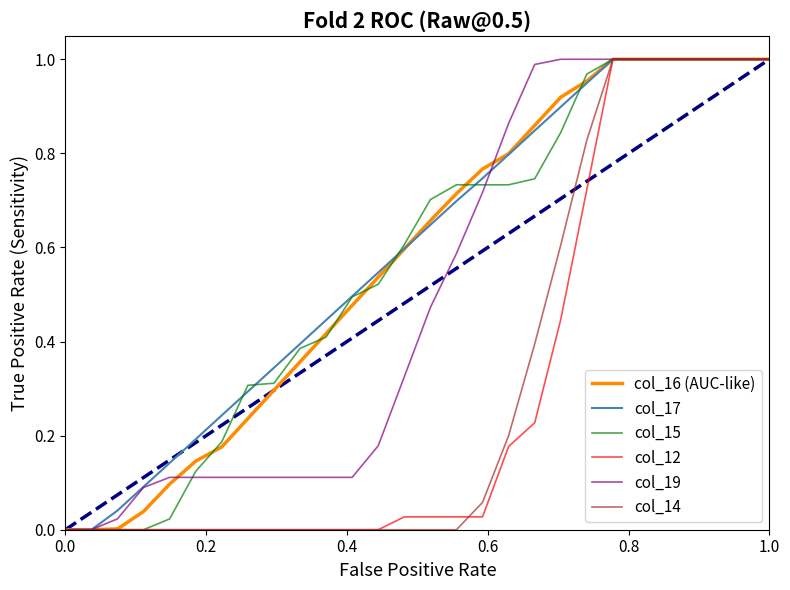

What are all the series names shown in the legend?

col_16 (AUC-like), col_17, col_15, col_12, col_19, col_14